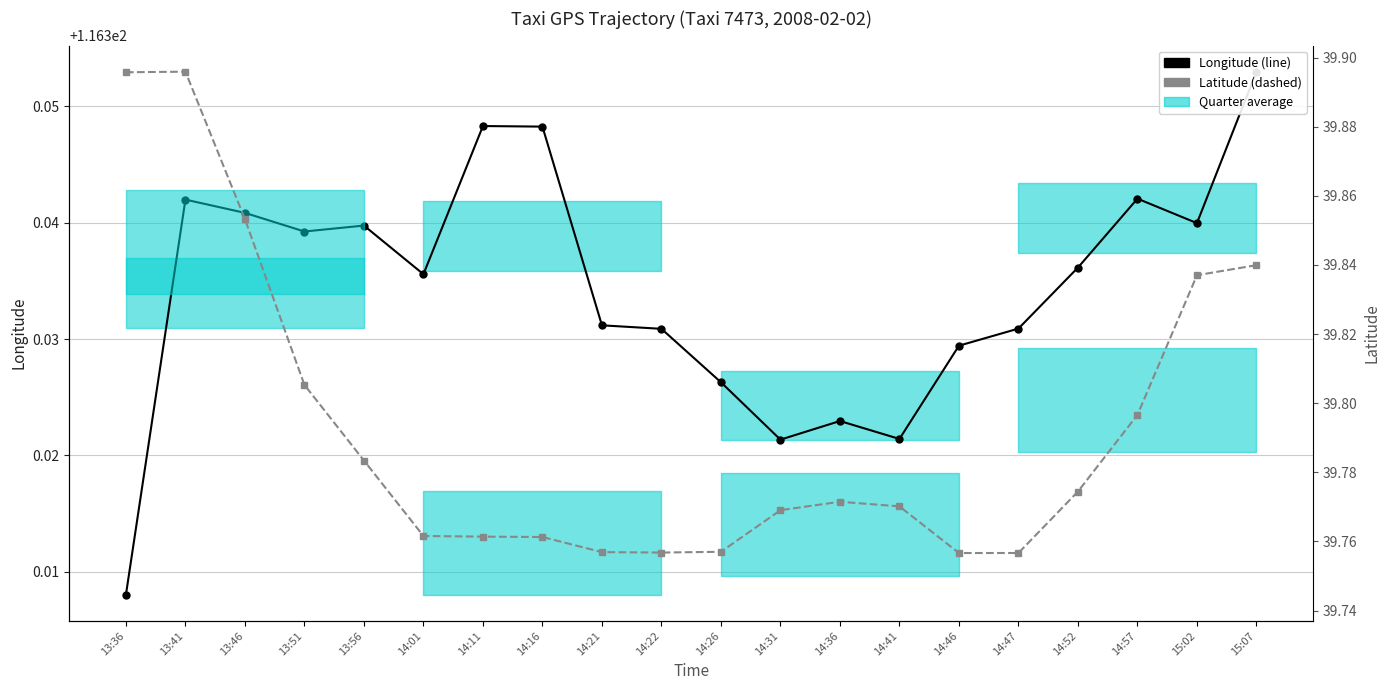

Rank the series by their average value, from highest to lowest.

Longitude, Latitude